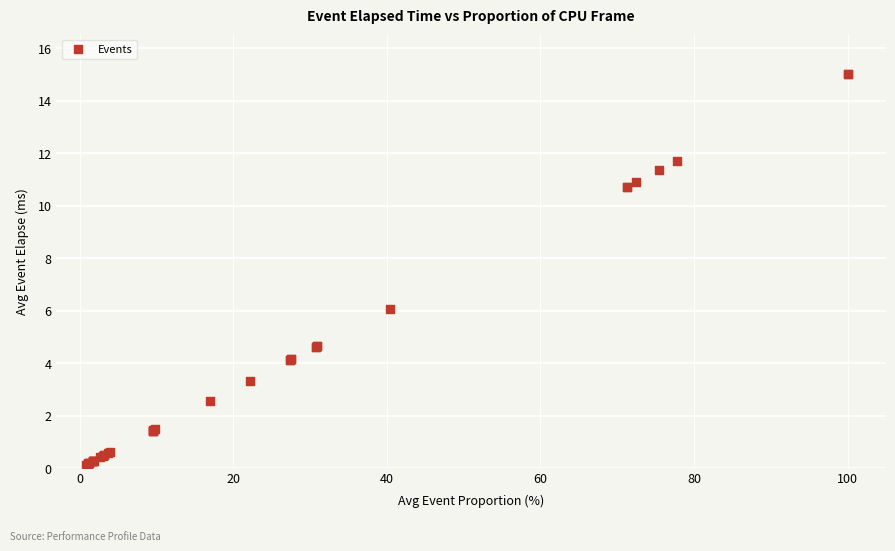

What Y value in the scatter plot is closest to 7?

6.1